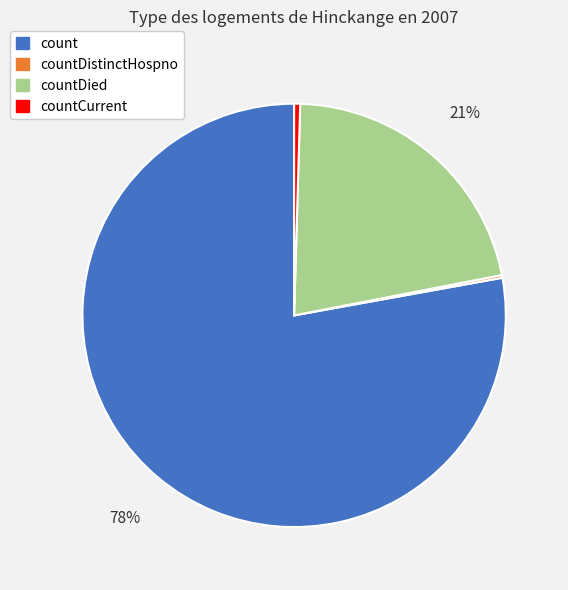

Which has a higher value, countCurrent or count?

count